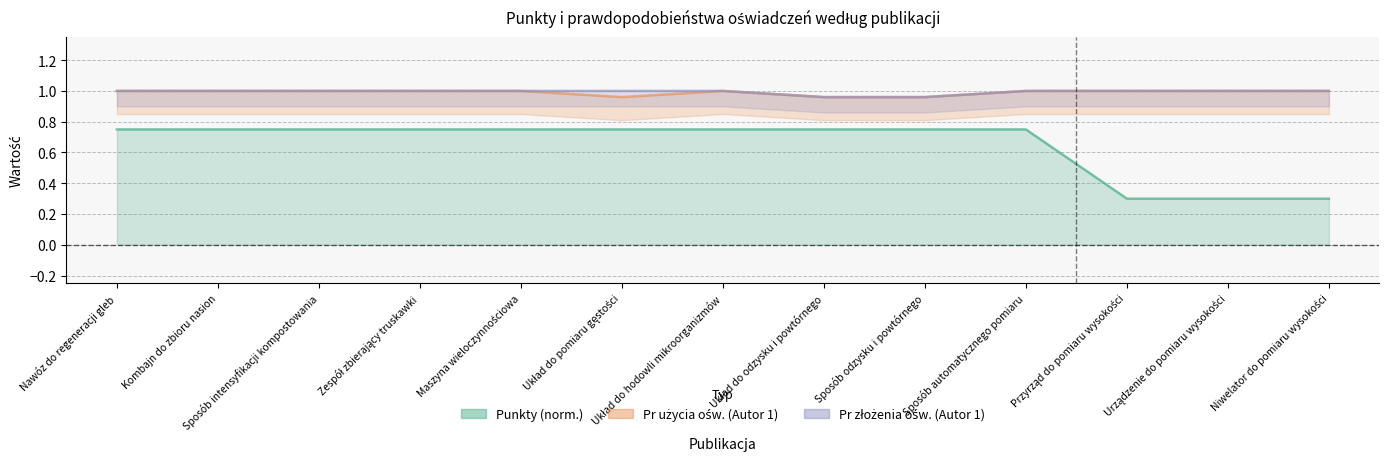

At which label is Pr złożenia ośw. (Autor 1) closest to 0?

Układ do odzysku i powtórnego